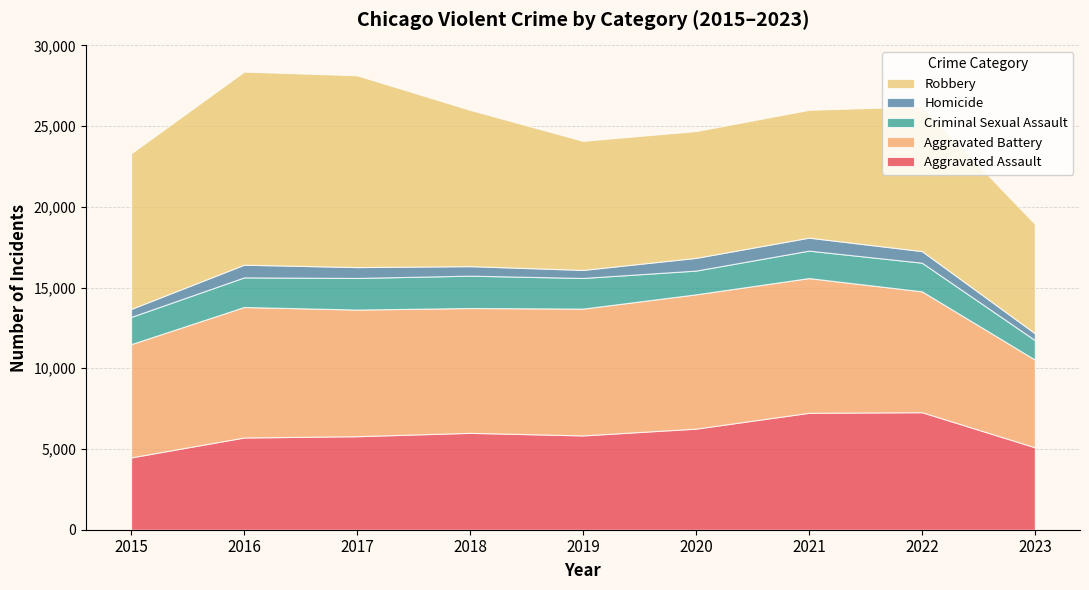

Reading right to left, extract all data points from this chart.

Aggravated Assault: 5107	7280	7242	6262	5841	6001	5793	5712	4480
Aggravated Battery: 5434	7489	8347	8320	7857	7734	7845	8086	7018
Criminal Sexual Assault: 1206	1772	1699	1470	1897	2003	1958	1833	1683
Homicide: 426	719	804	787	498	589	672	786	496
Robbery: 6773	8964	7918	7855	7995	9681	11880	11960	9638